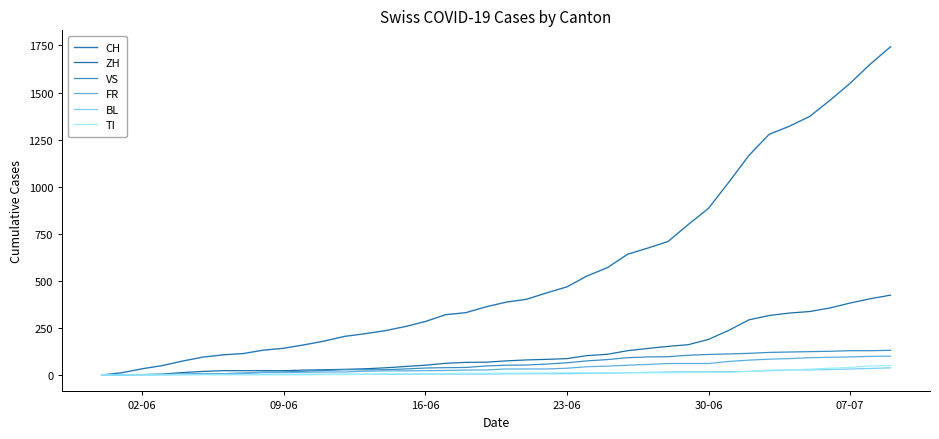

What is the maximum value for FR?

100